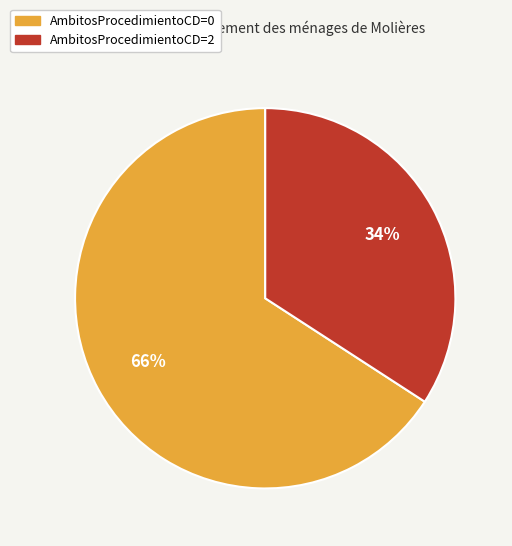

True or false: AmbitosProcedimientoCD=0 accounts for 59% of the total.

False